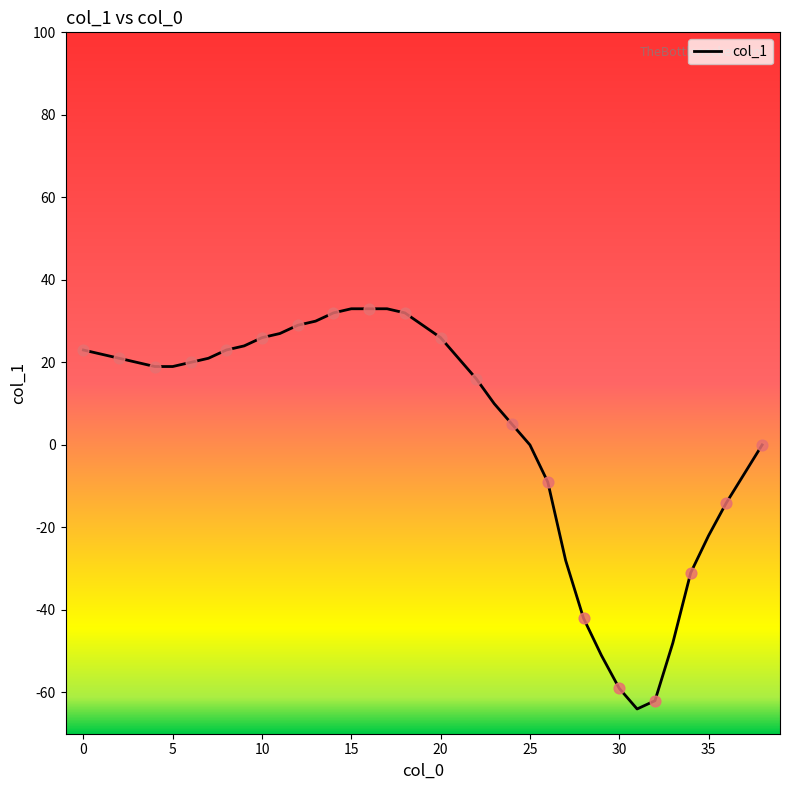

What is the maximum value shown in the chart?

33